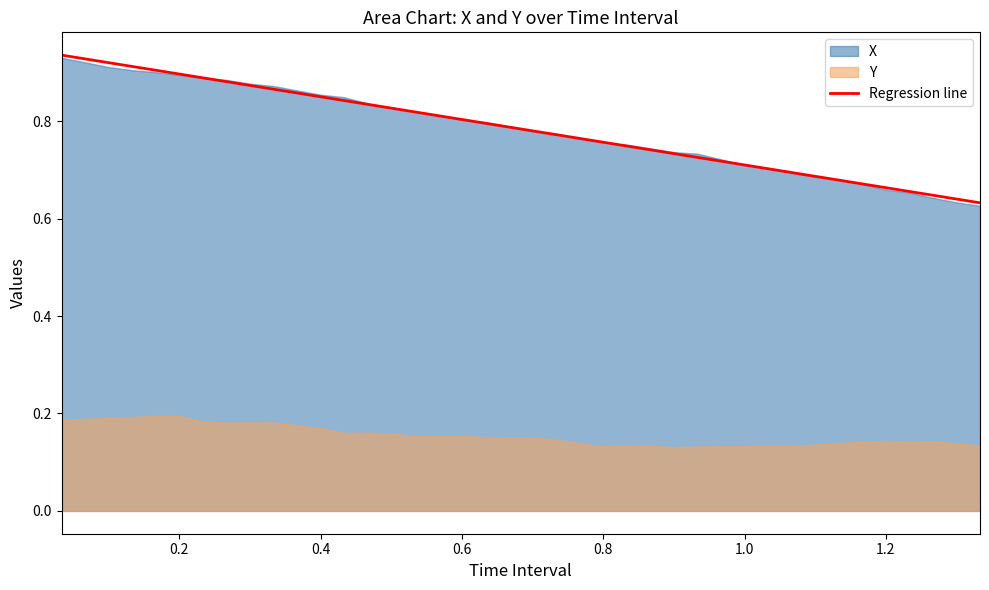

True or false: there are more than 1 points higher than both neighbors.

False